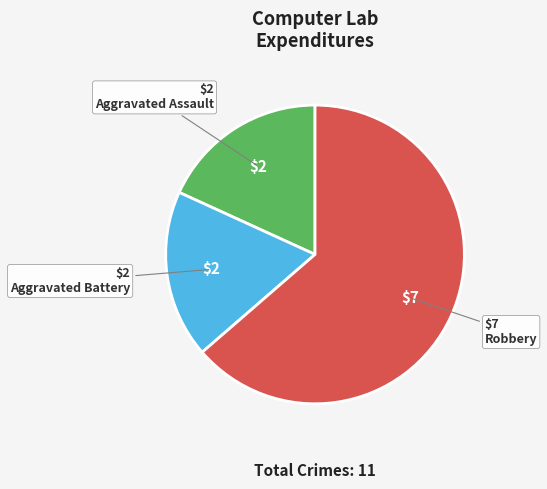

Which slice is the largest?

Robbery